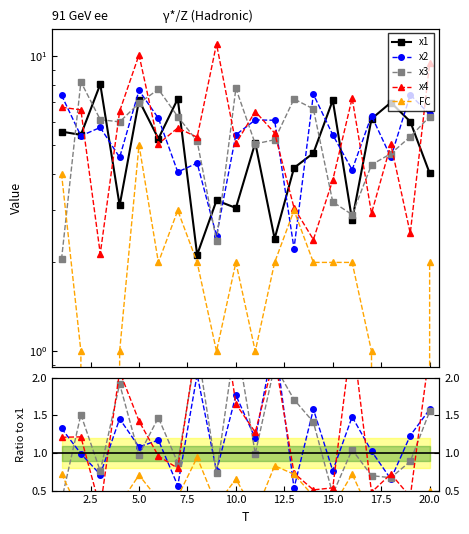

How many intersections are there between x3 and x4?

12